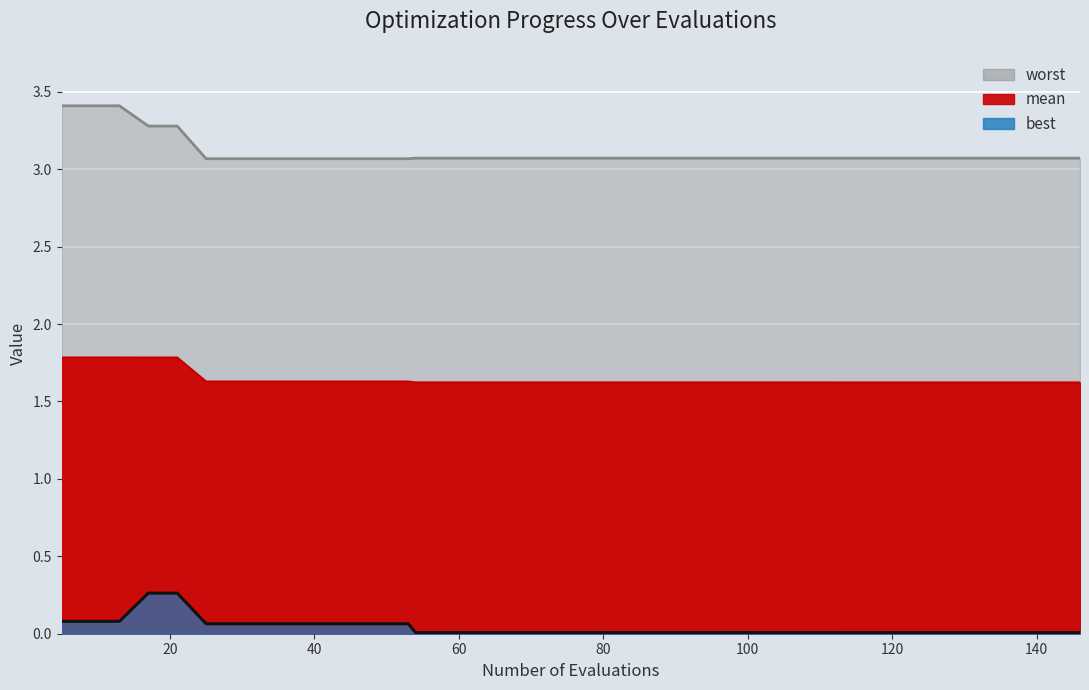

At which category is the sum across all series the highest?

17